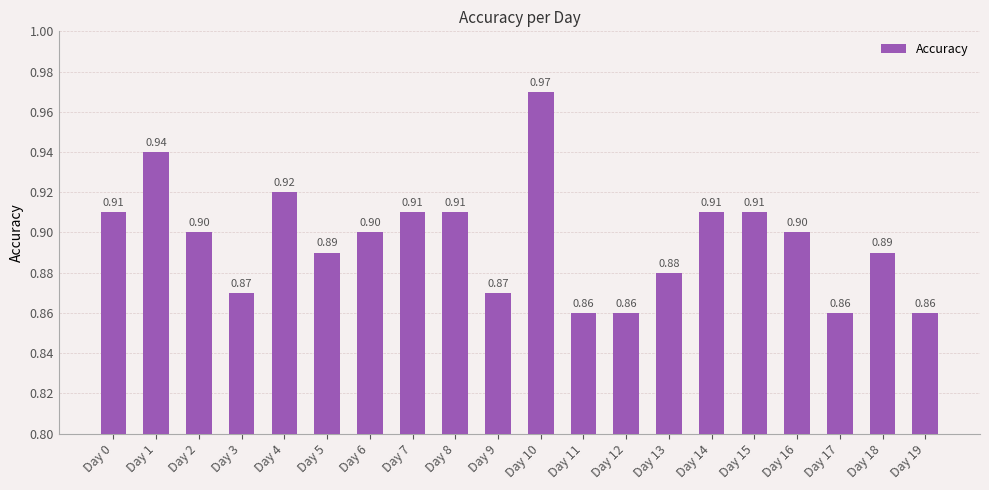

Is it true that the value at Day 3 is 0.3?

False